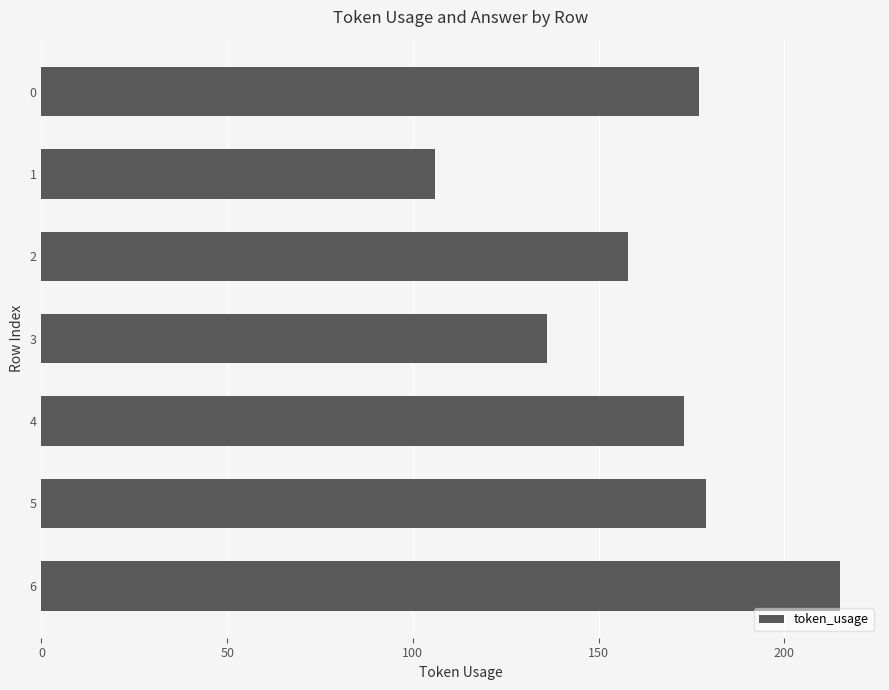

Reading top to bottom, list all the values displayed in this chart.

0=177	1=106	2=158	3=136	4=173	5=179	6=215